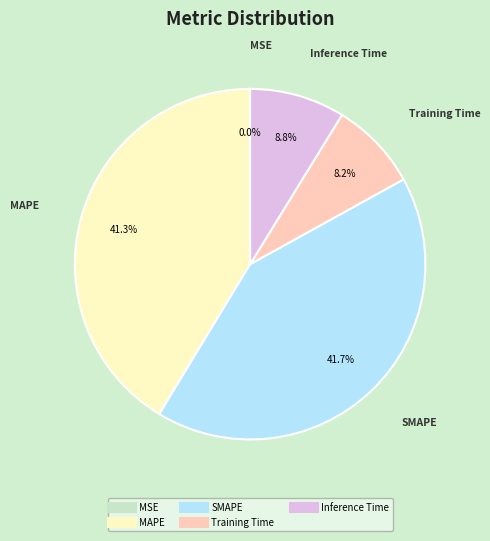

How much of the chart is everything except Inference Time?

91.2%